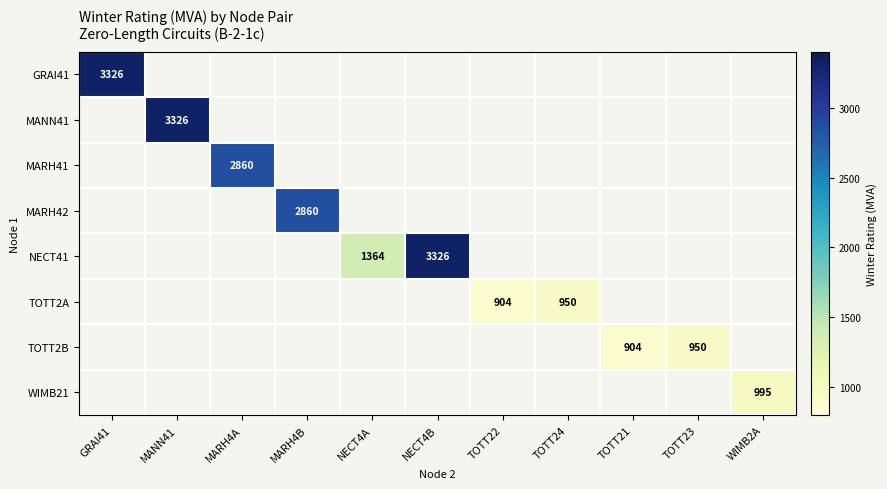

True or false: TOTT2A has a value of 950.0 at TOTT24.

True